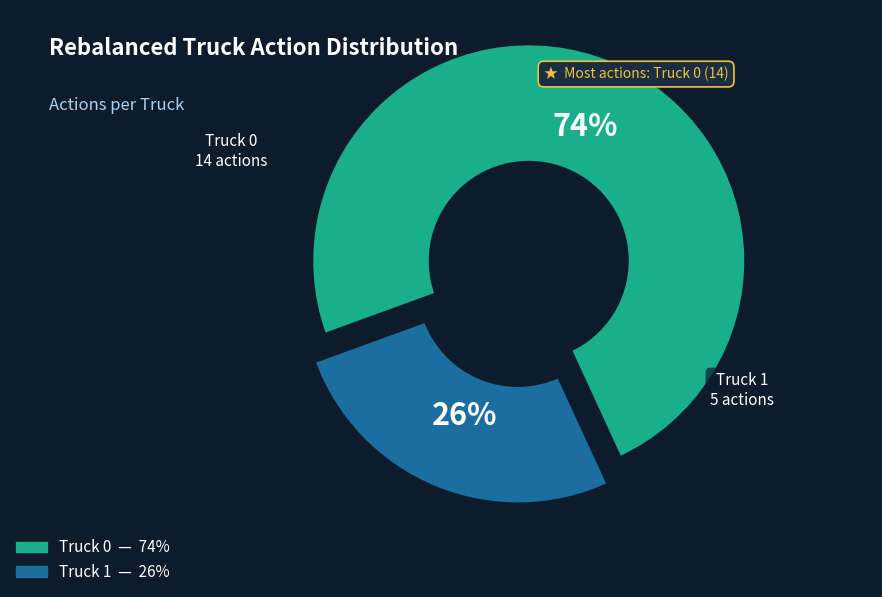

Between Truck 0 and Truck 1, which is larger?

Truck 0